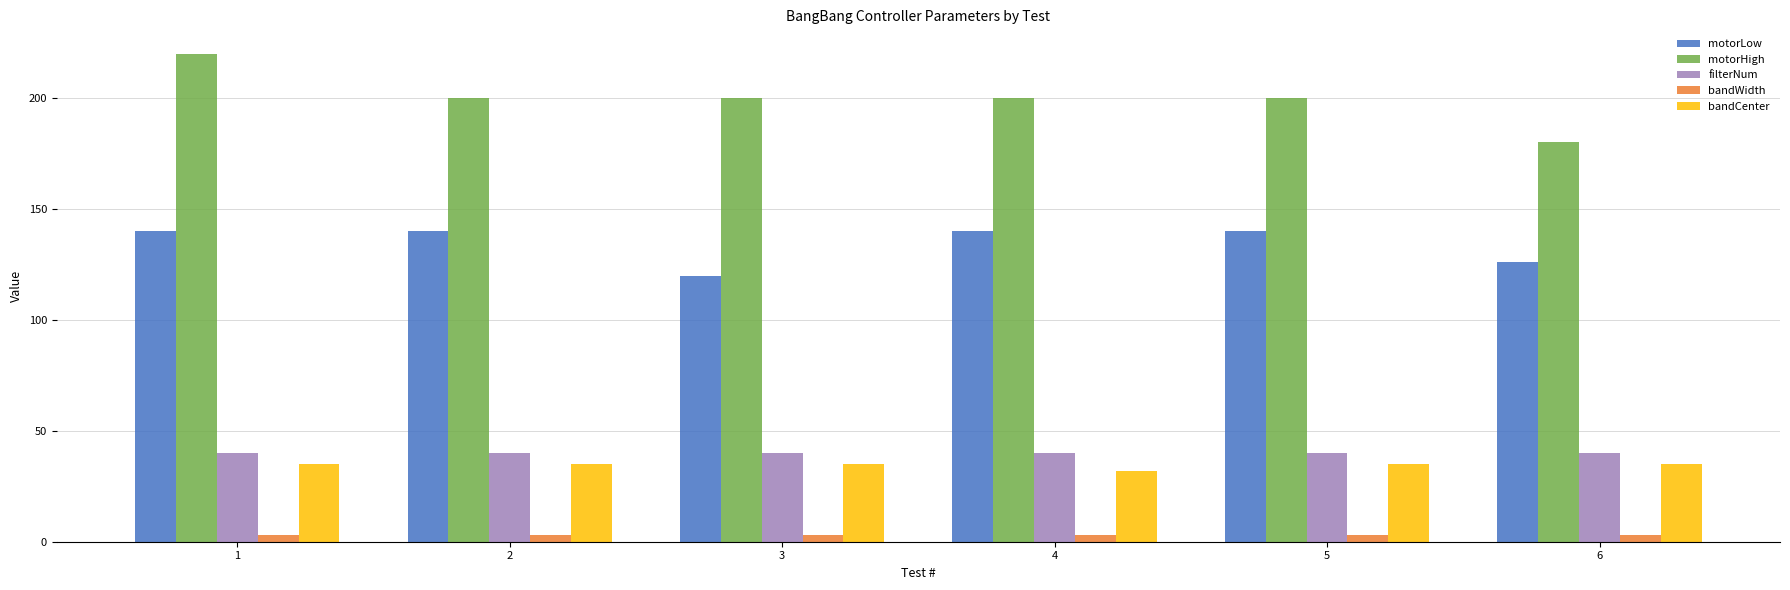

At which category is the sum across all series the highest?

1